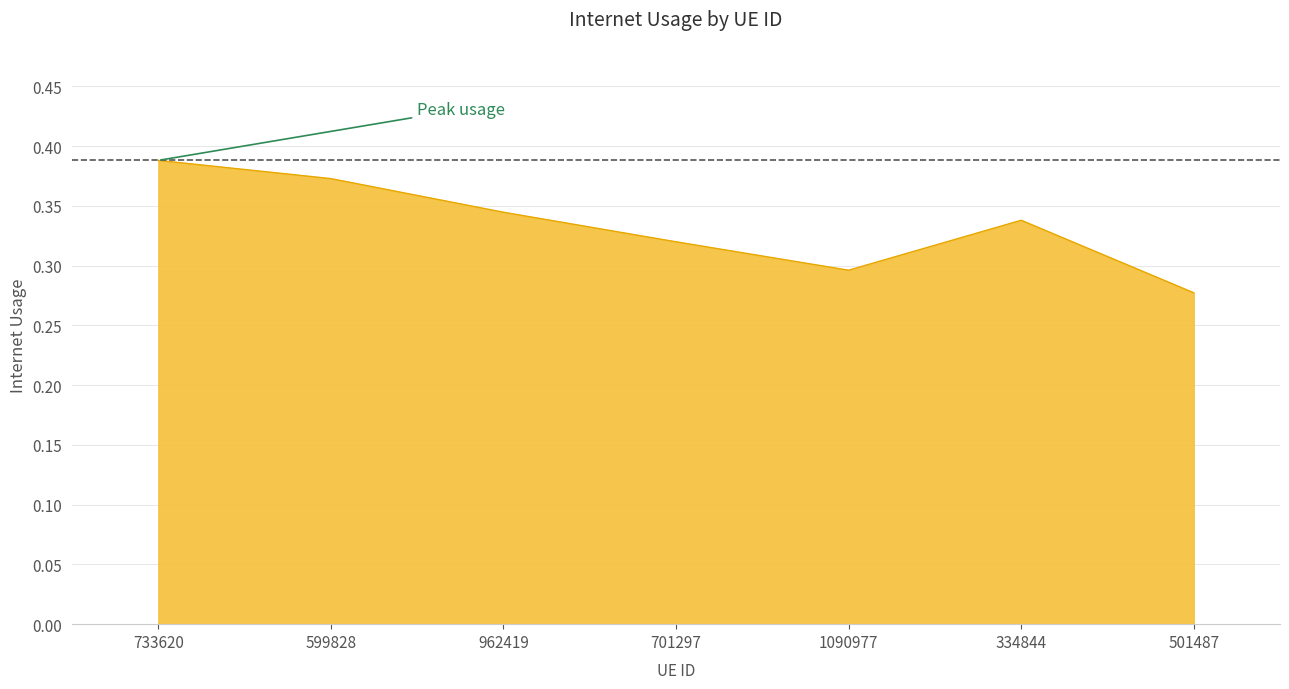

What is the sum of all values?

2.3